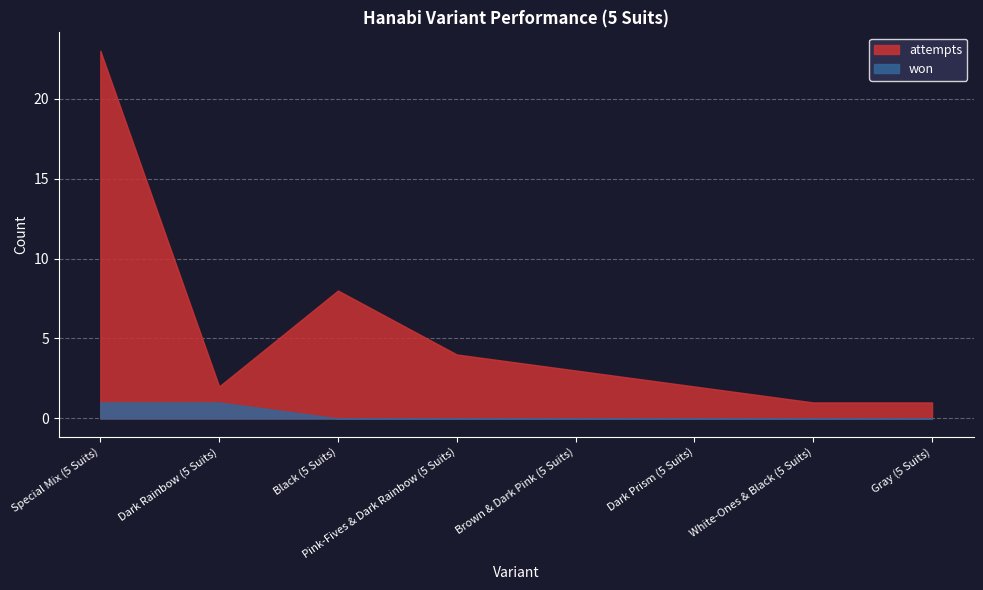

How many interior local peaks does the attempts series have?

1